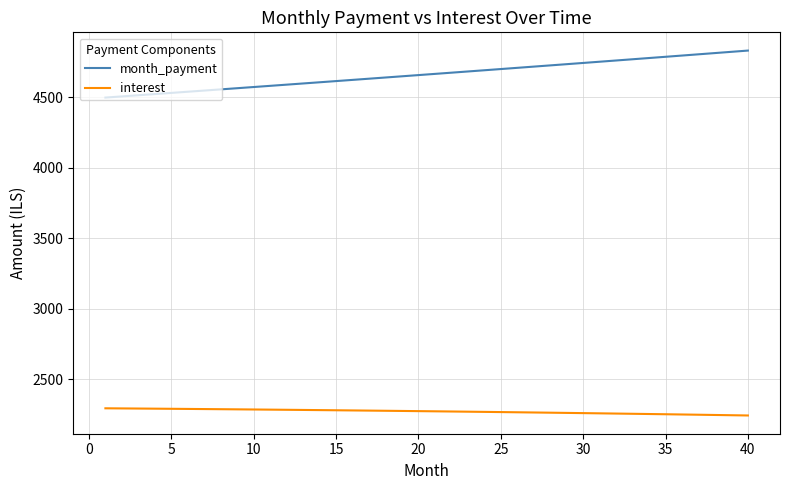

What is the average value of the month_payment series?

4662.7